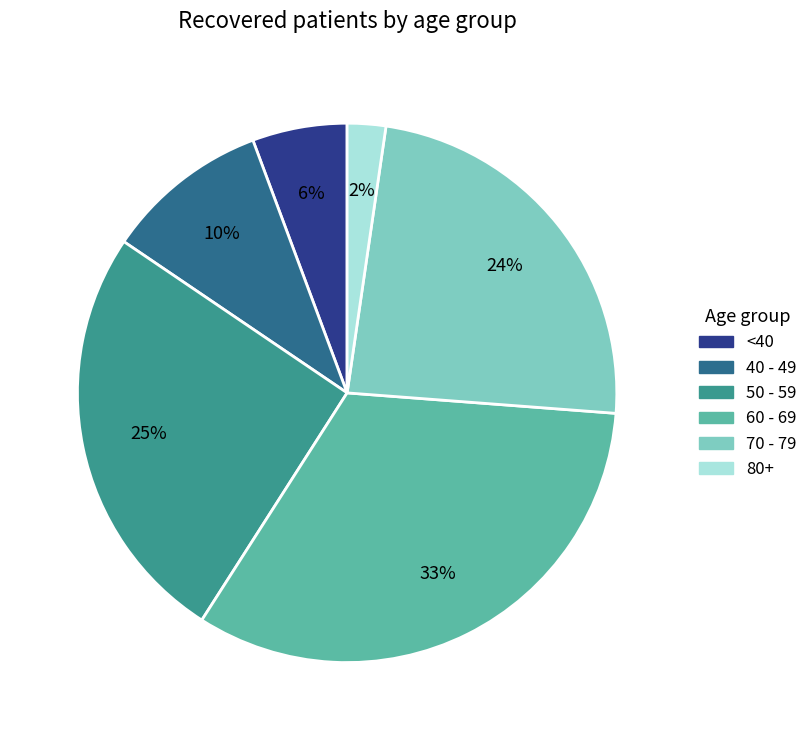

Do 70 - 79 and 80+ together represent more than half of the pie?

No